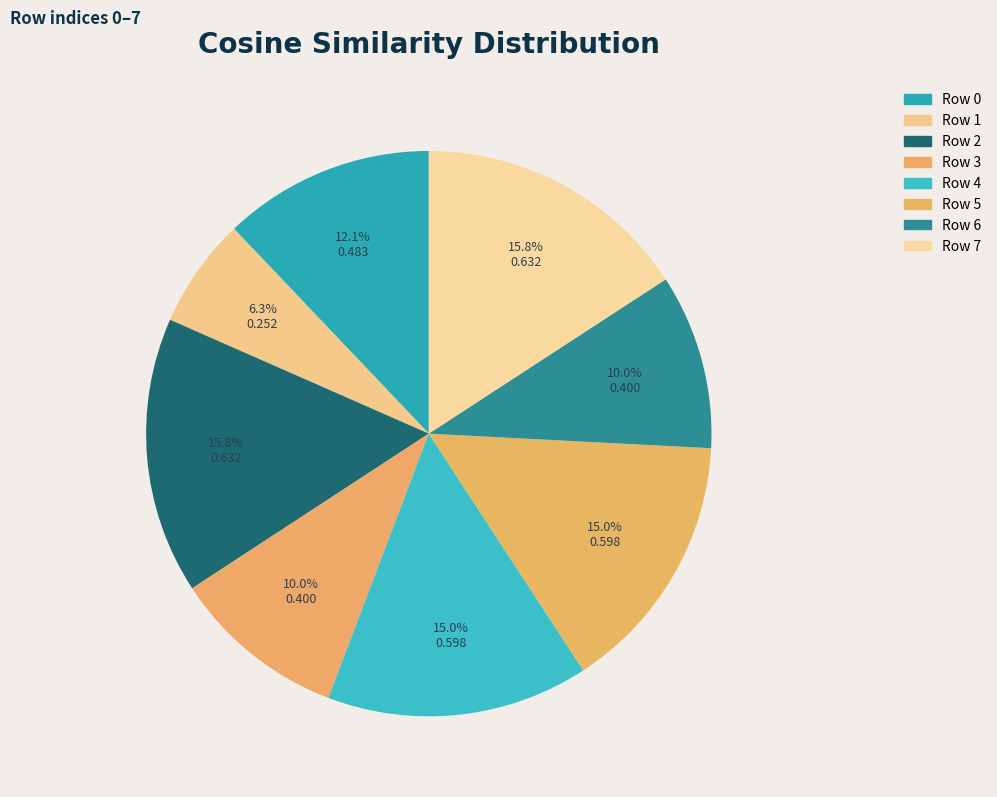

Count the number of slices in the pie.

8